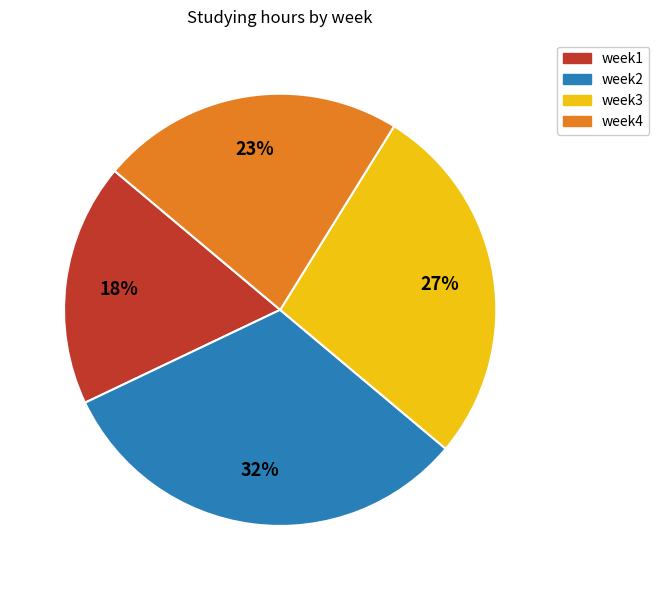

To the nearest percent, what is the difference between the largest and smallest slice percentages?

14%